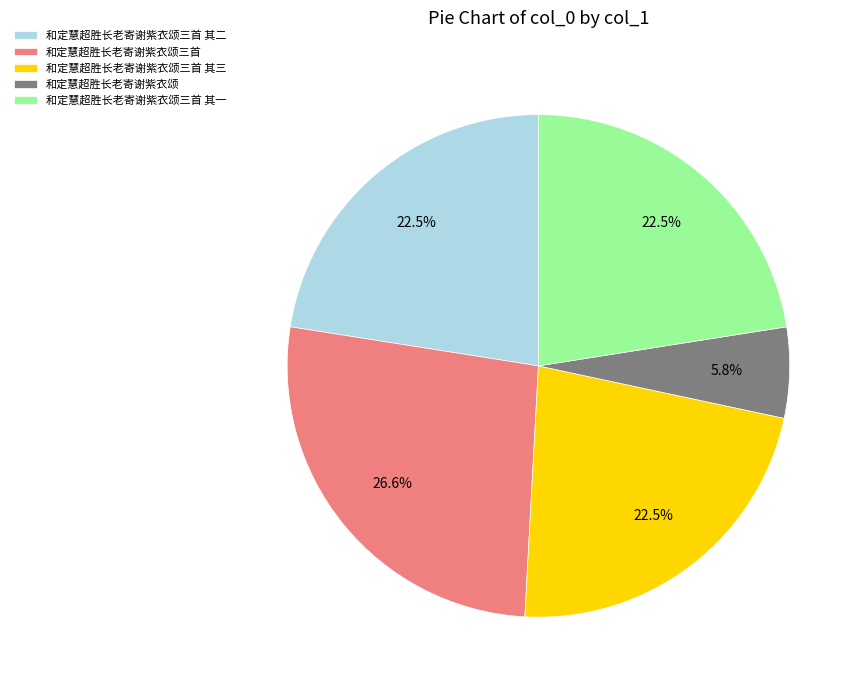

Is there any slice that represents more than half of the pie?

No